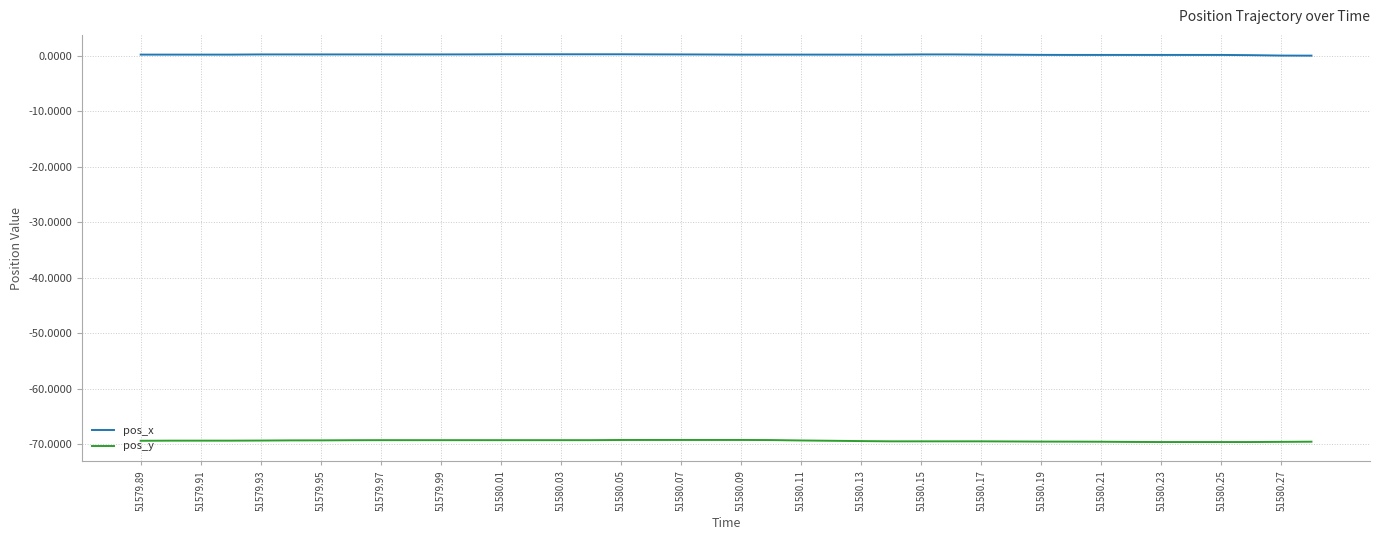

True or false: pos_y and pos_x intersect in this chart.

False